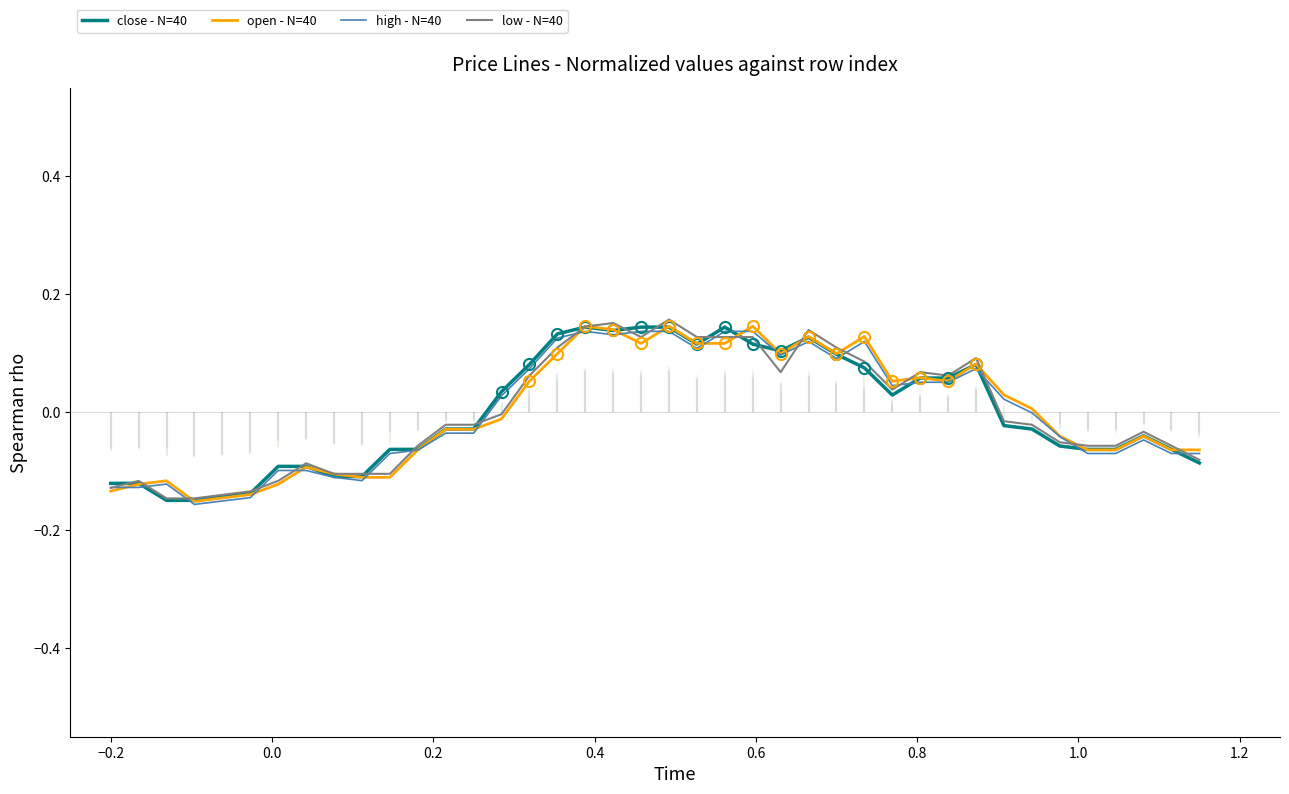

List the series in order of their peak value, lowest first.

high - N=40, close - N=40, open - N=40, low - N=40